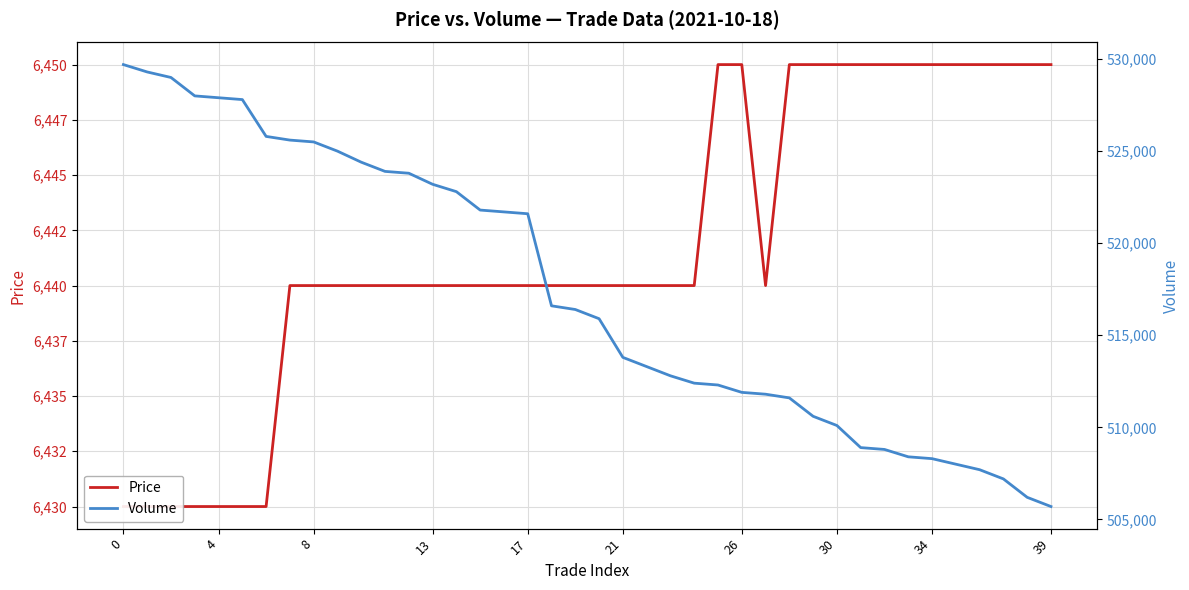

What is the difference between the Volume values at 4 and 16?

7600